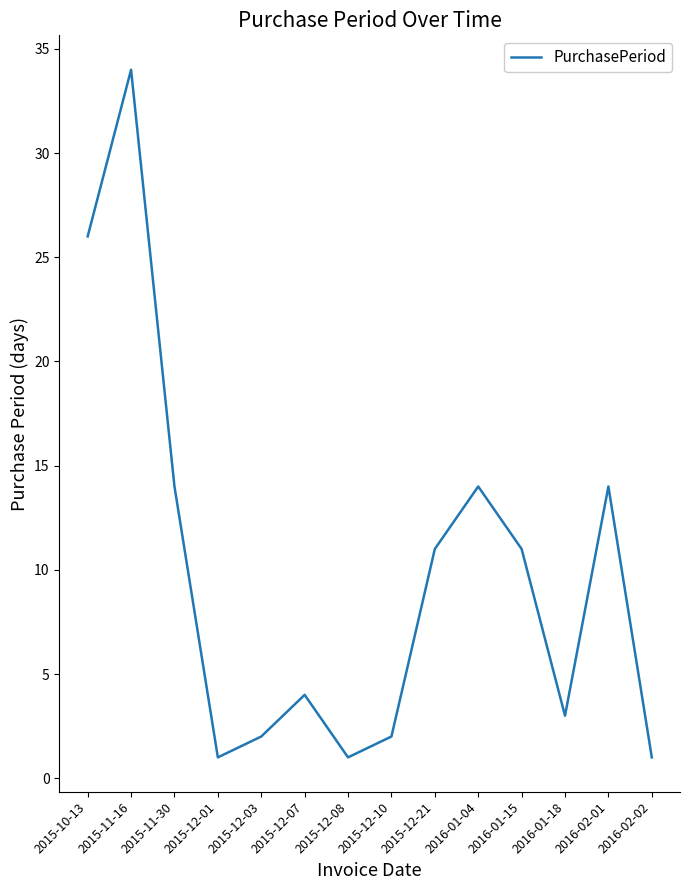

What is the difference between the maximum and minimum values?

33